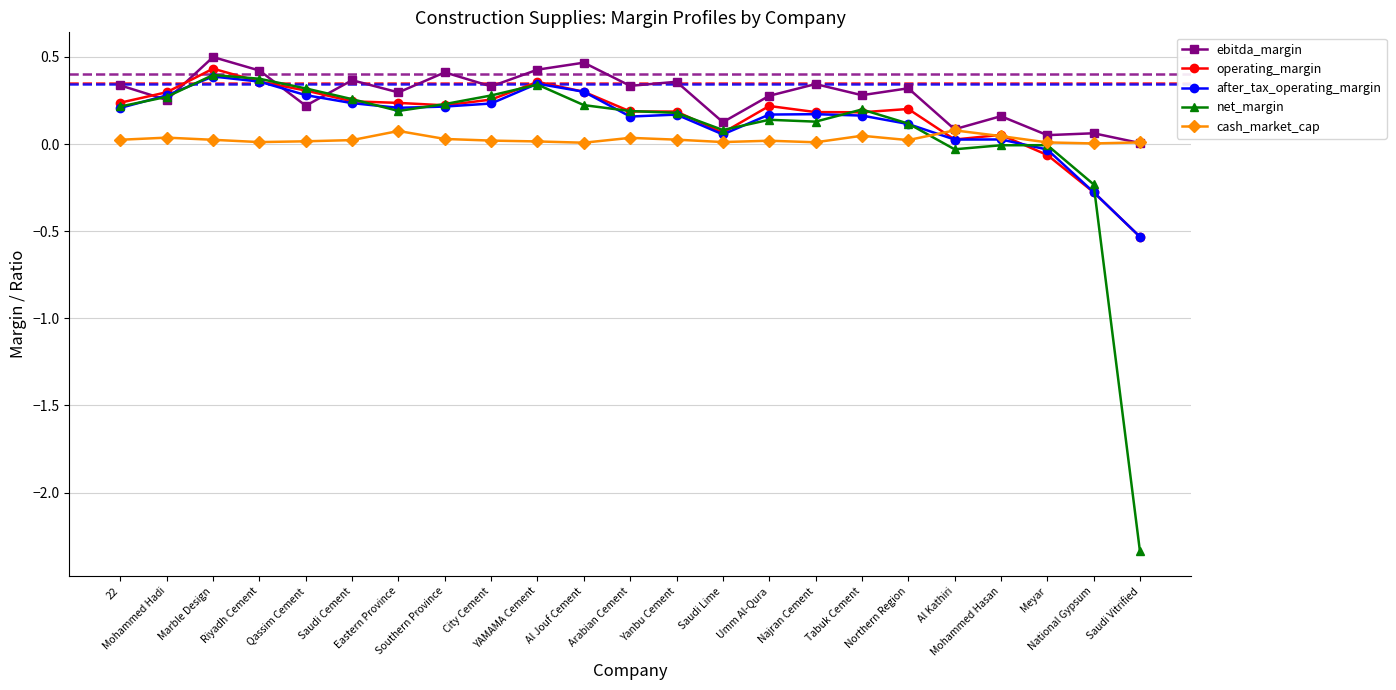

True or false: operating_margin and ebitda_margin cross at least once.

True